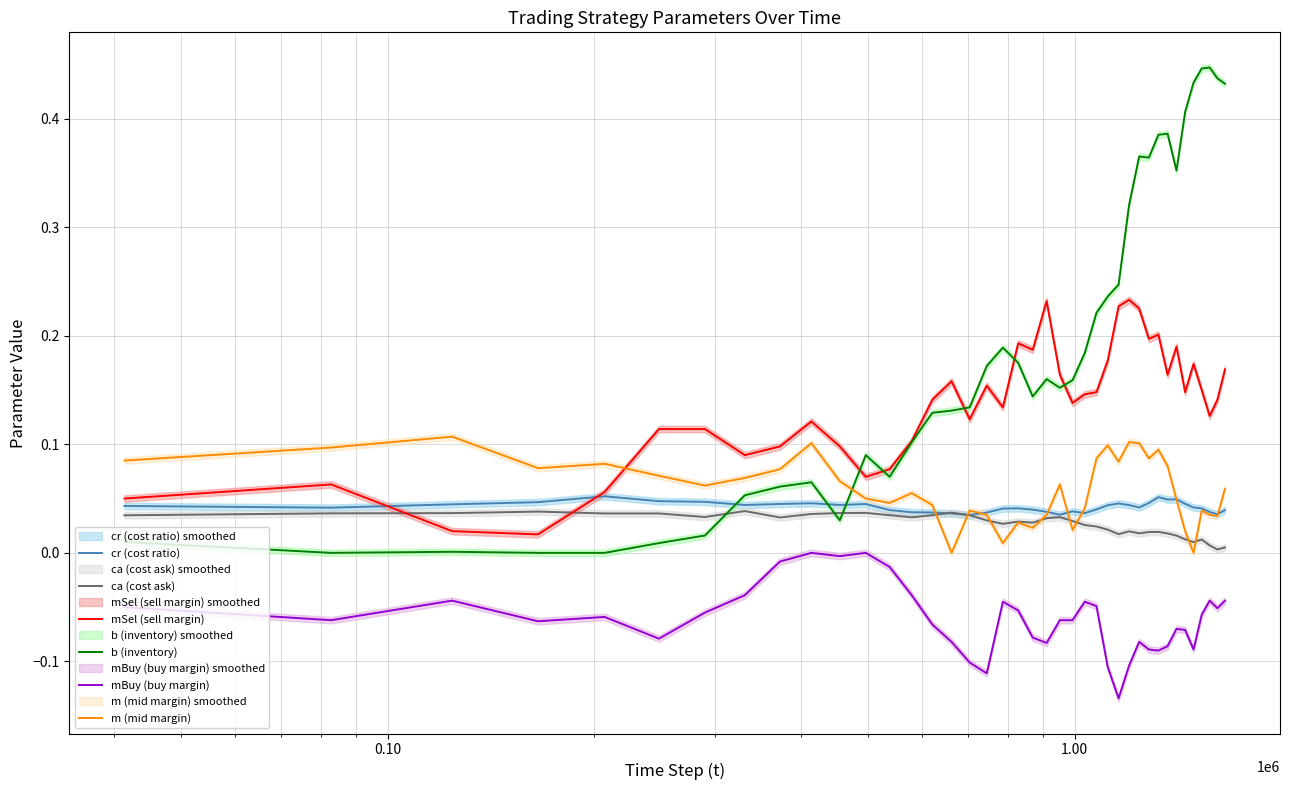

How many lines are shown in the chart?

6